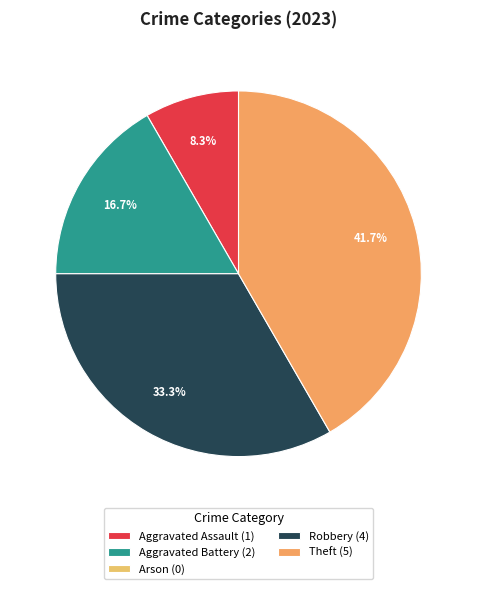

Is Robbery the majority of the pie?

No